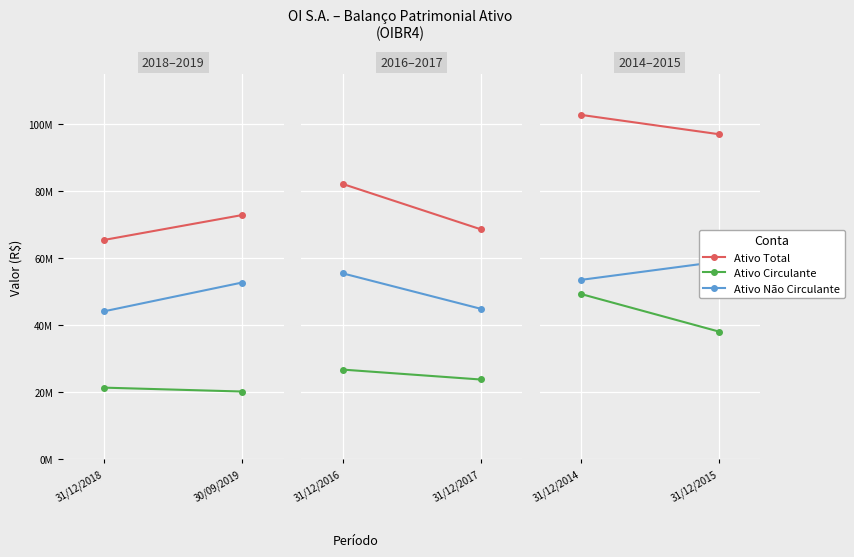

What is the value of the Ativo Não Circulante point at the 2nd from the left?

58947797